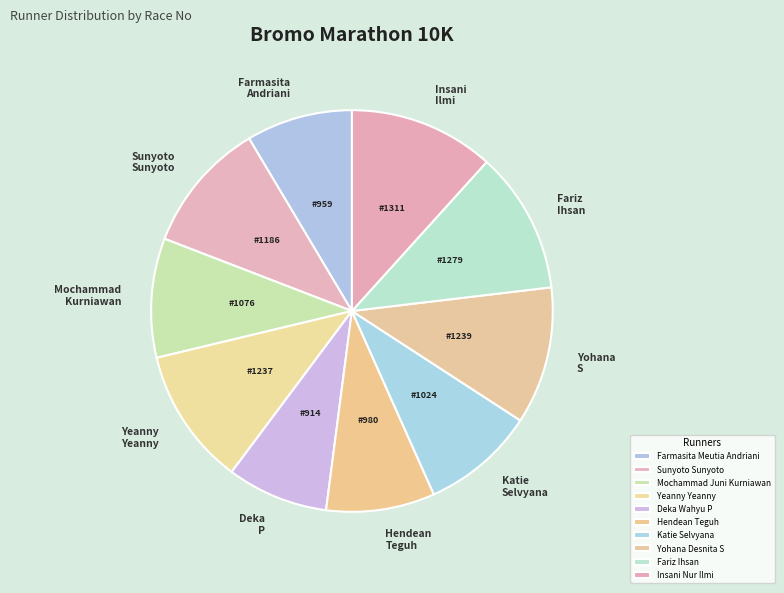

True or false: Katie Selvyana accounts for 1% of the total.

False